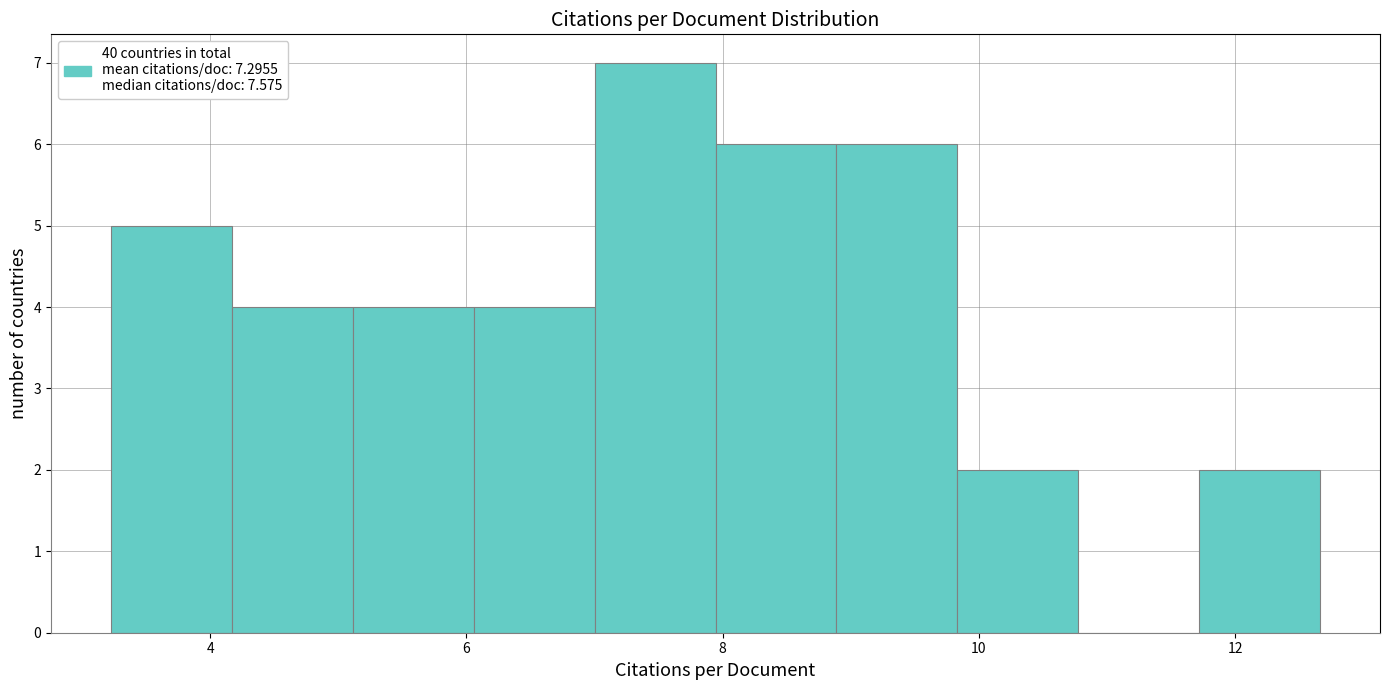

How tall is the bar that spans 11.8 to 12.6 on the x-axis? Neither the bar edges nor the heights are printed on the chart, so give them approximately, as read against the axes.

2